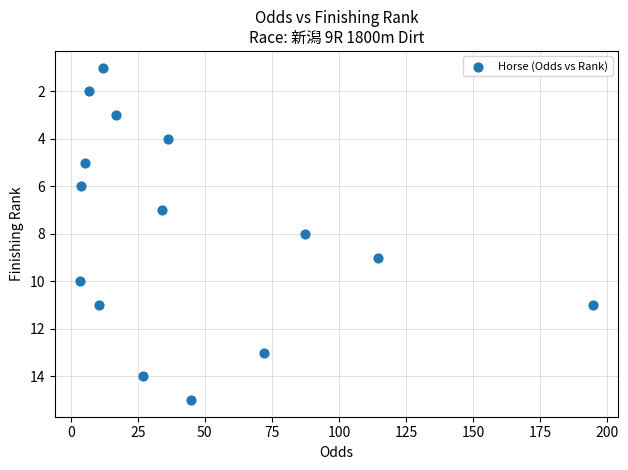

What is the range of Y values (max minus min)?

14